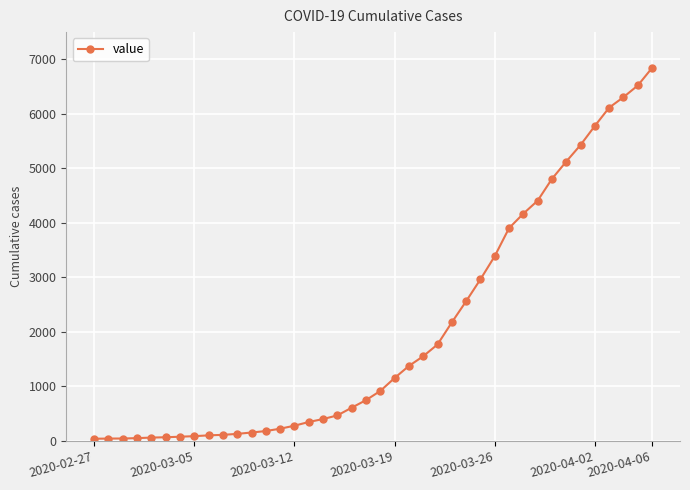

What is the value of the 6th point from the left?

68